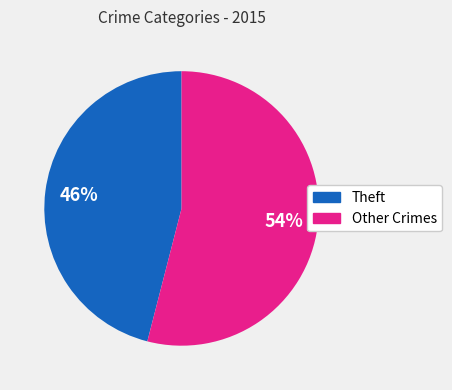

To the nearest percent, what is the average slice percentage?

50%